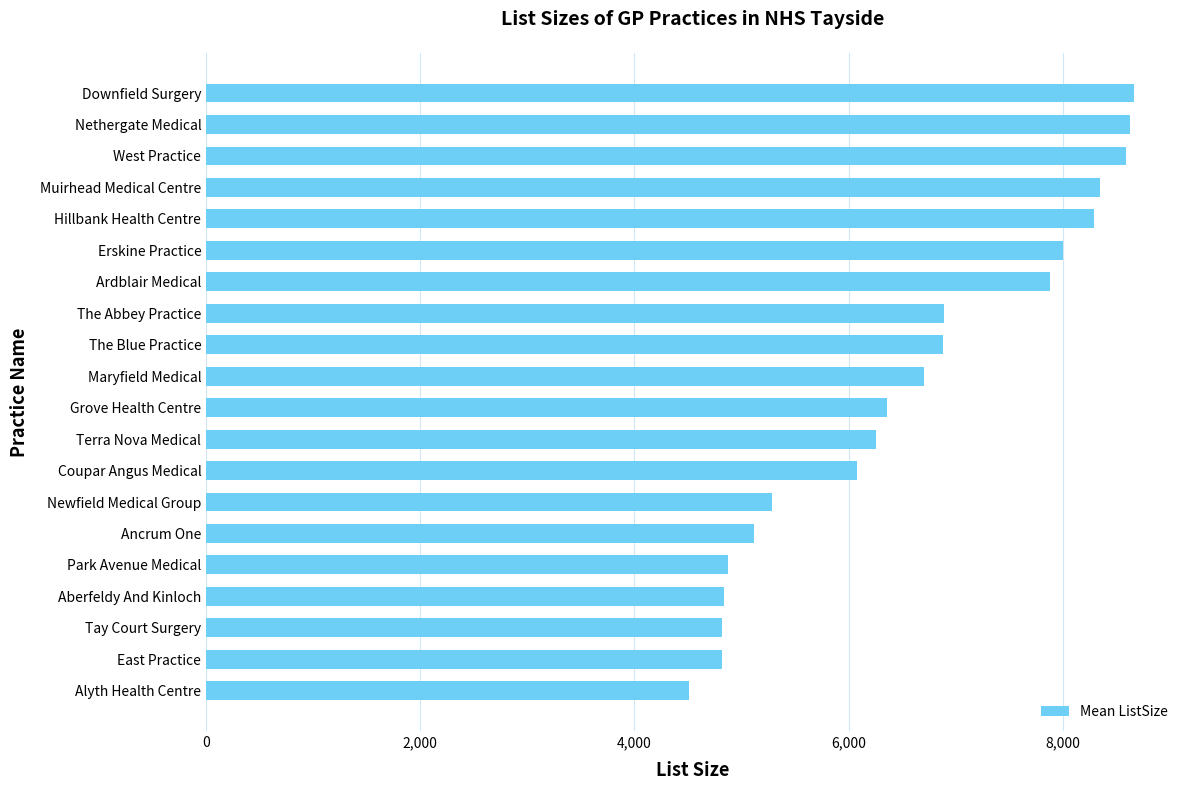

Does the chart contain any negative values?

No